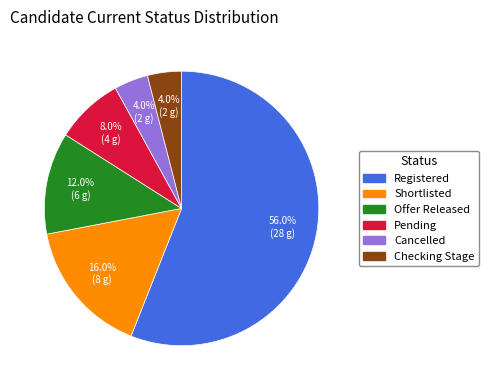

Which slice represents more than half of the pie?

Registered